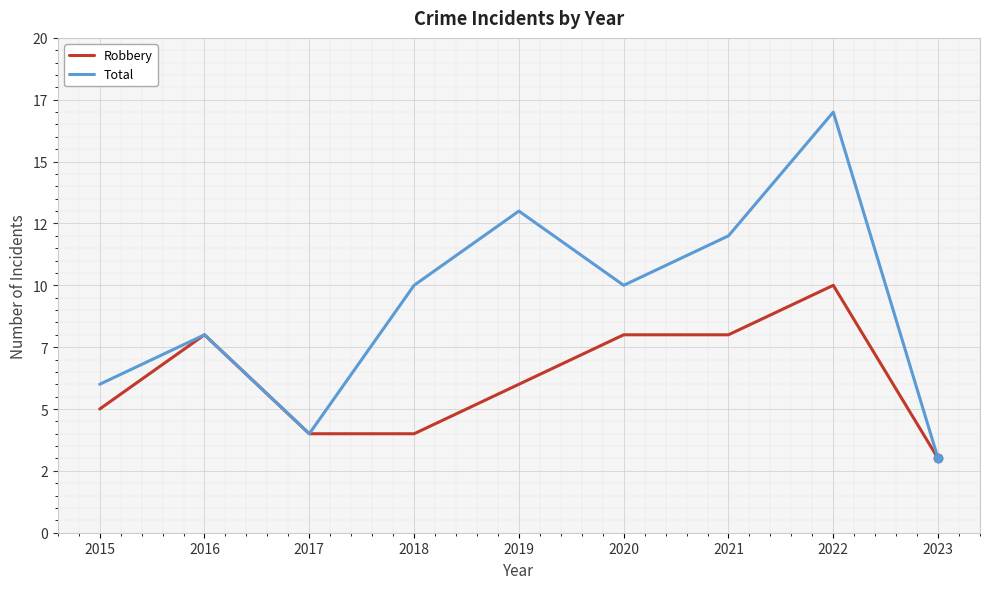

At which category does Total reach its first local valley?

2017